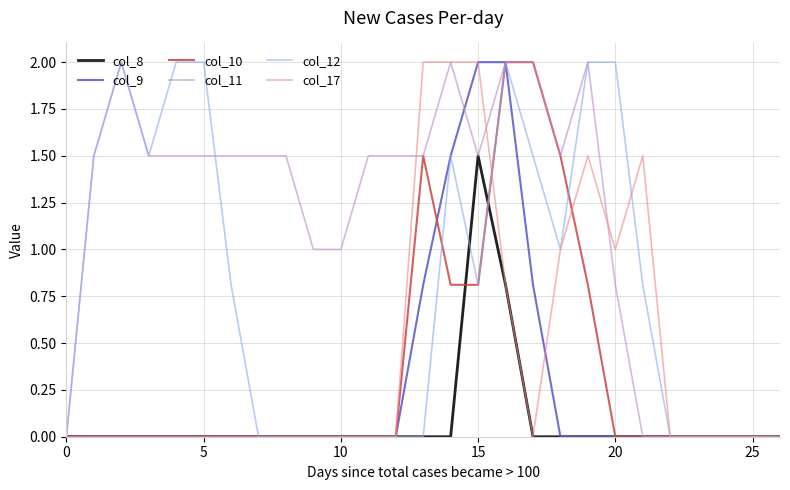

Which series has the largest total across all categories?

col_11